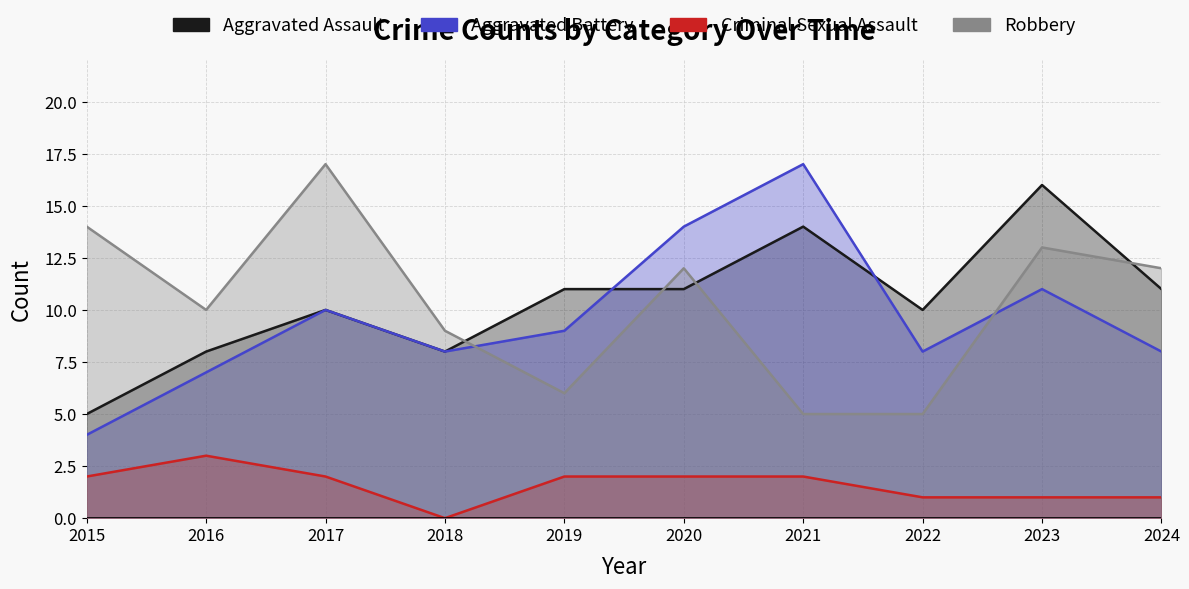

Reading right to left, extract all data points from this chart.

Aggravated Assault: 2024=11	2023=16	2022=10	2021=14	2020=11	2019=11	2018=8	2017=10	2016=8	2015=5
Aggravated Battery: 2024=8	2023=11	2022=8	2021=17	2020=14	2019=9	2018=8	2017=10	2016=7	2015=4
Criminal Sexual Assault: 2024=1	2023=1	2022=1	2021=2	2020=2	2019=2	2018=0	2017=2	2016=3	2015=2
Robbery: 2024=12	2023=13	2022=5	2021=5	2020=12	2019=6	2018=9	2017=17	2016=10	2015=14